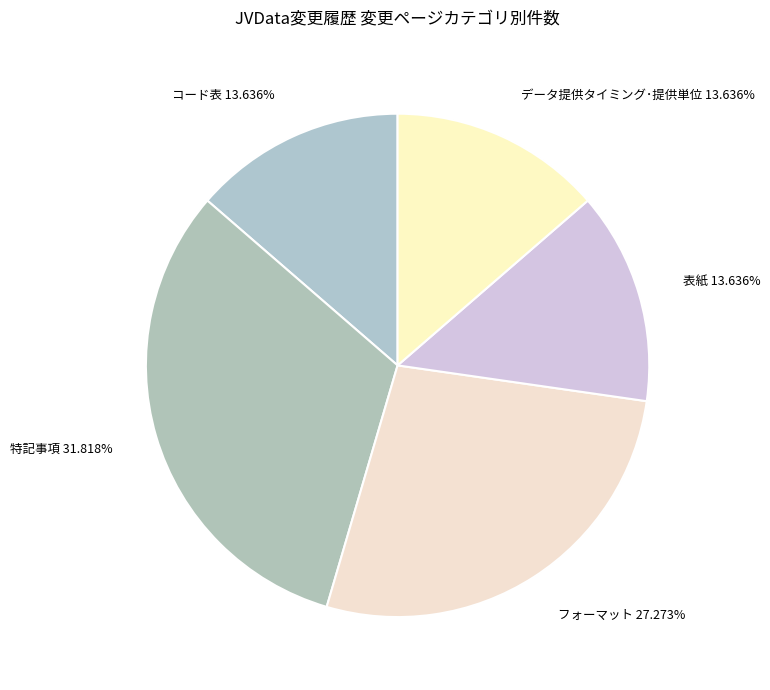

Which slice is the largest?

特記事項 31.818%